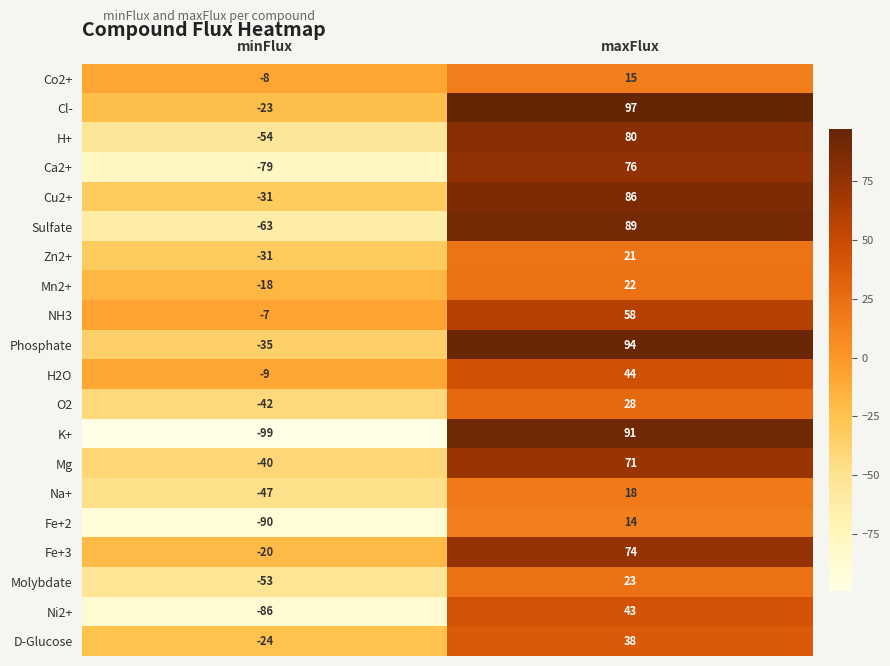

The H2O series shows -14 at minFlux. True or false?

False